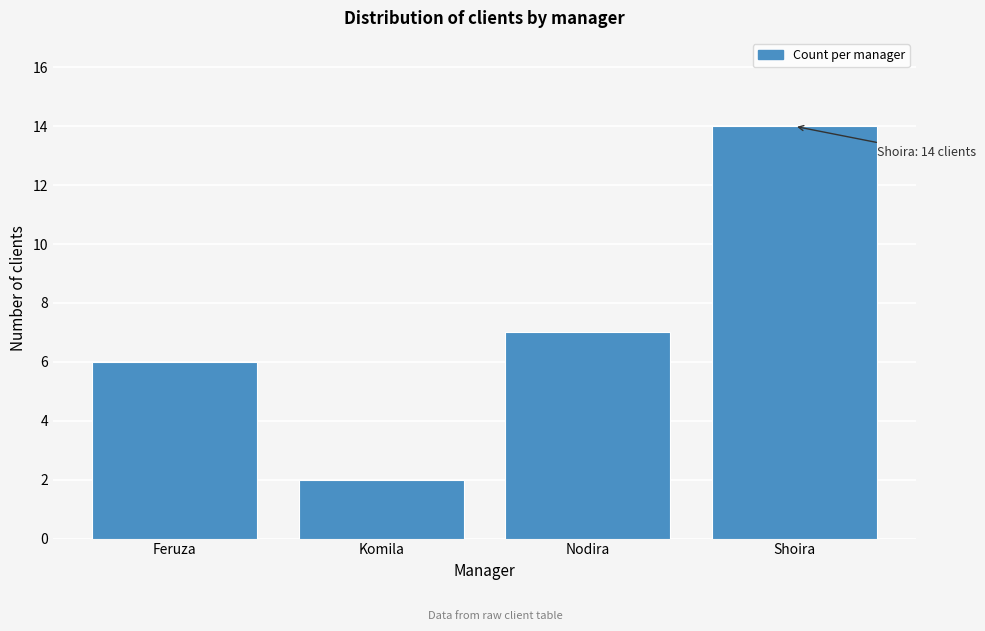

Reading left to right, what are all the values shown in this chart?

Feruza=6	Komila=2	Nodira=7	Shoira=14